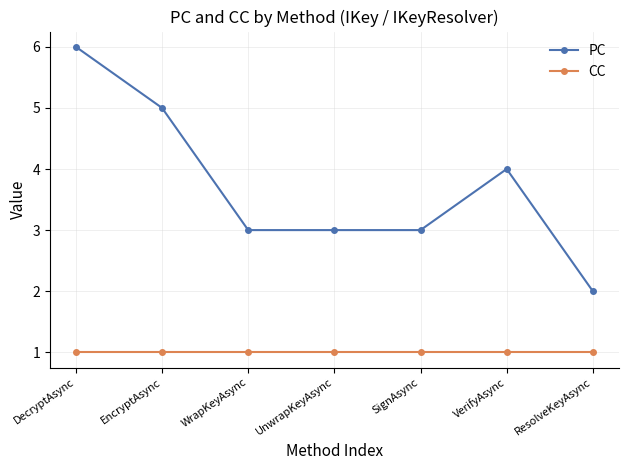

What is the value of the PC point at the 6th from the left?

4